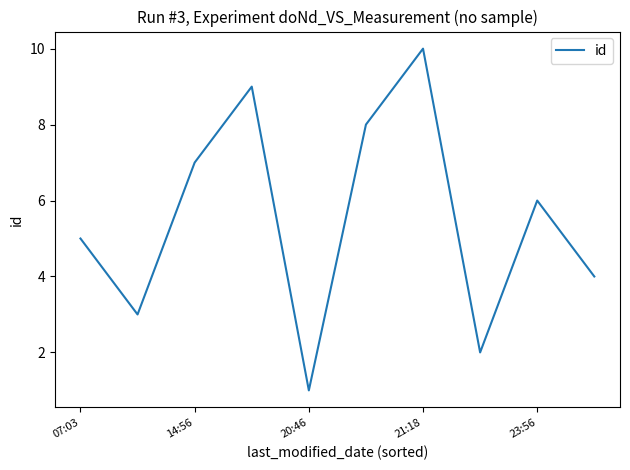

Reading right to left, what are all the values shown in this chart?

4	6	2	10	8	1	9	7	3	5